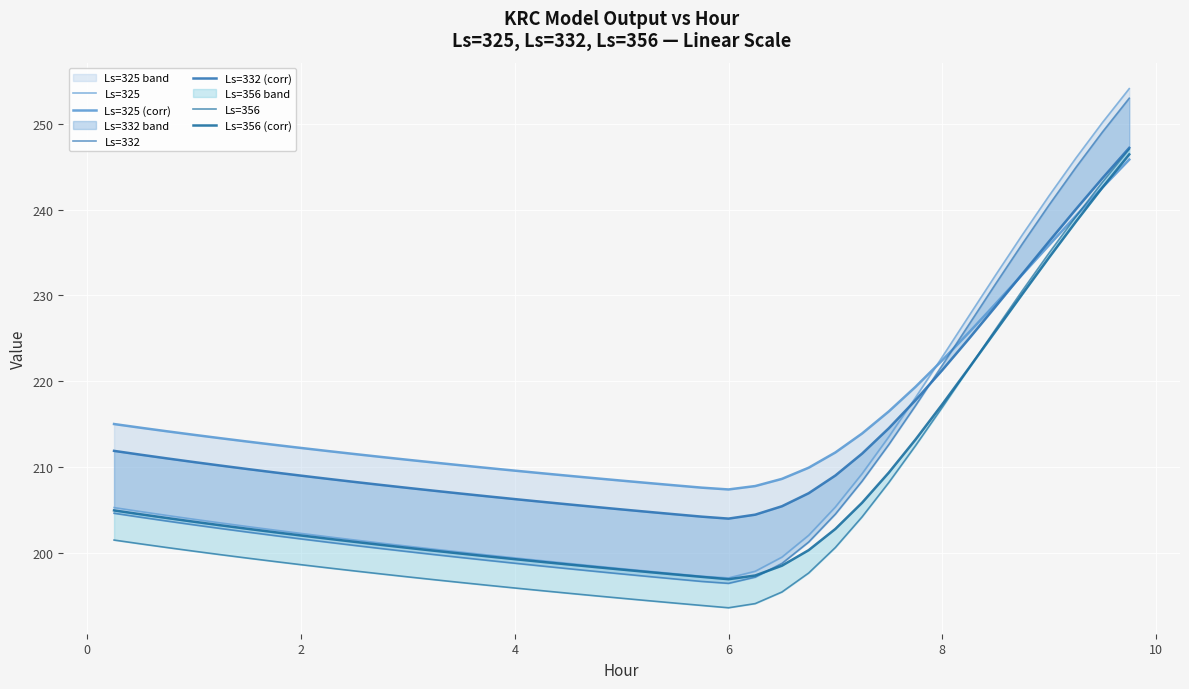

What is the minimum value for Ls=356?

193.6